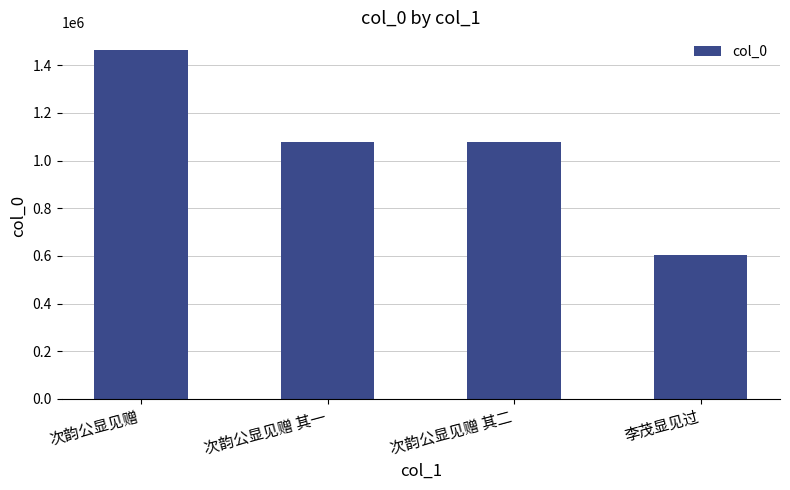

Between 次韵公显见赠 and 次韵公显见赠 其二, which is larger?

次韵公显见赠